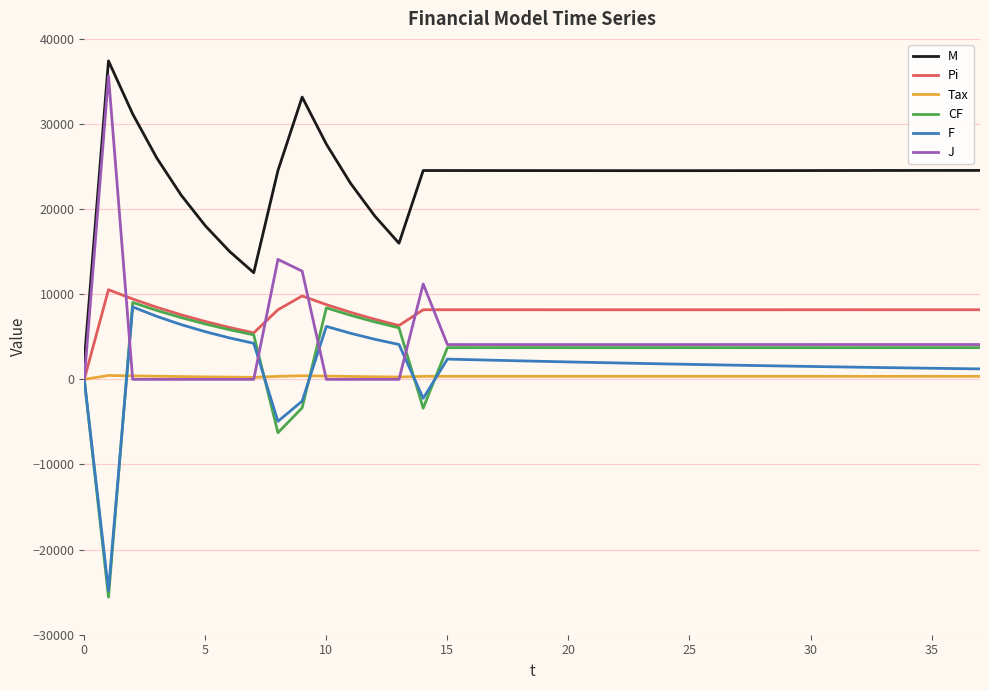

What is the greatest value displayed?

37413.3